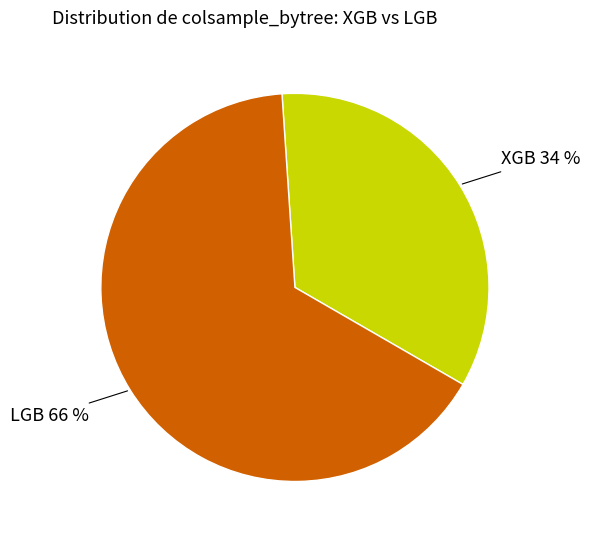

Do XGB and LGB together represent more than half of the pie?

Yes